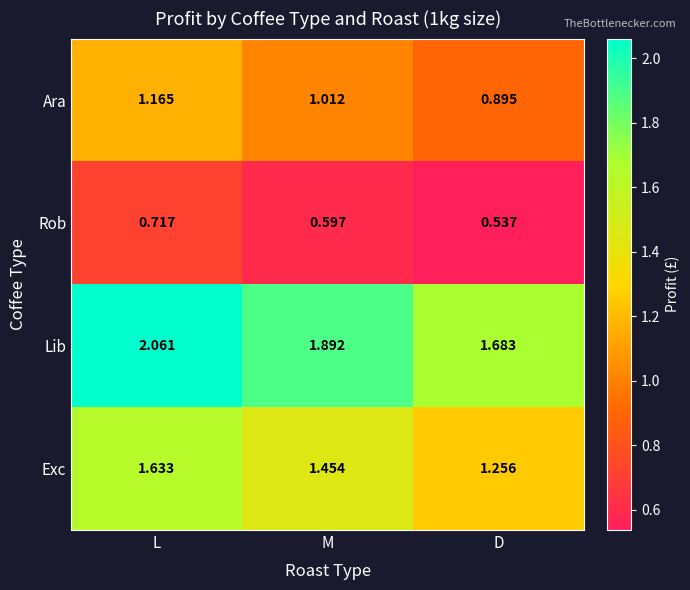

At how many categories does at least one series exceed 1?

3